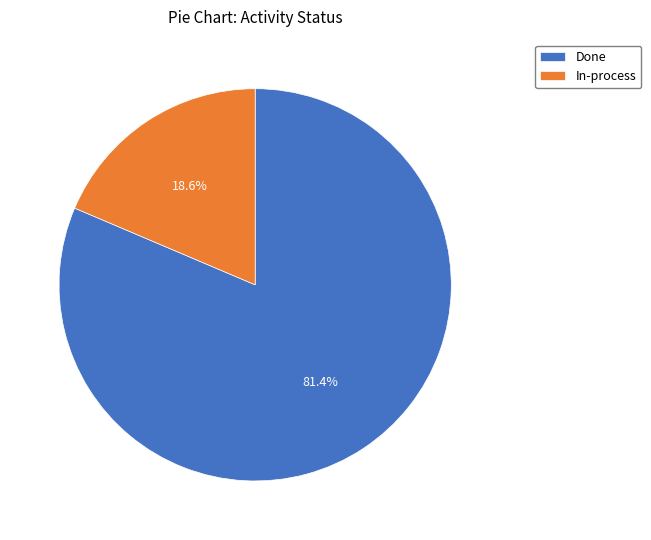

Approximately how many times larger is the value at In-process compared to Done?

0.2